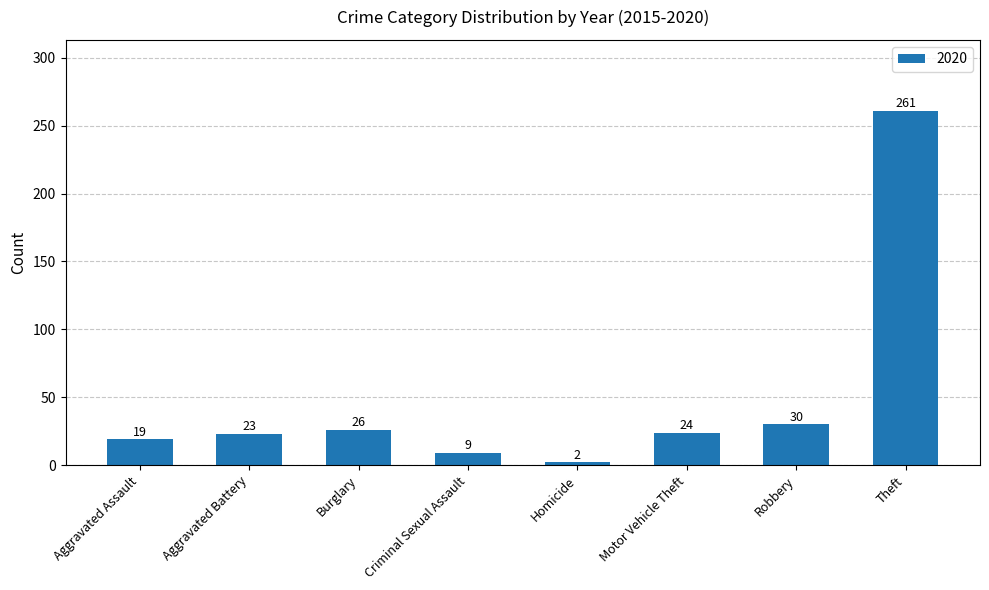

What is the sum of the values at Homicide and Criminal Sexual Assault?

11